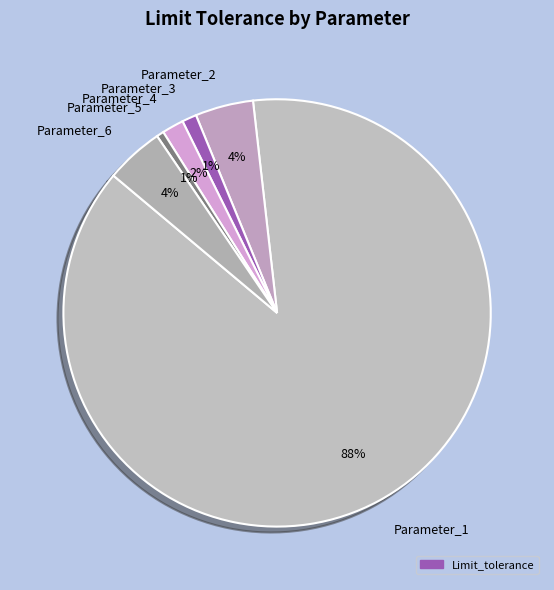

How many slices are in this pie chart?

6